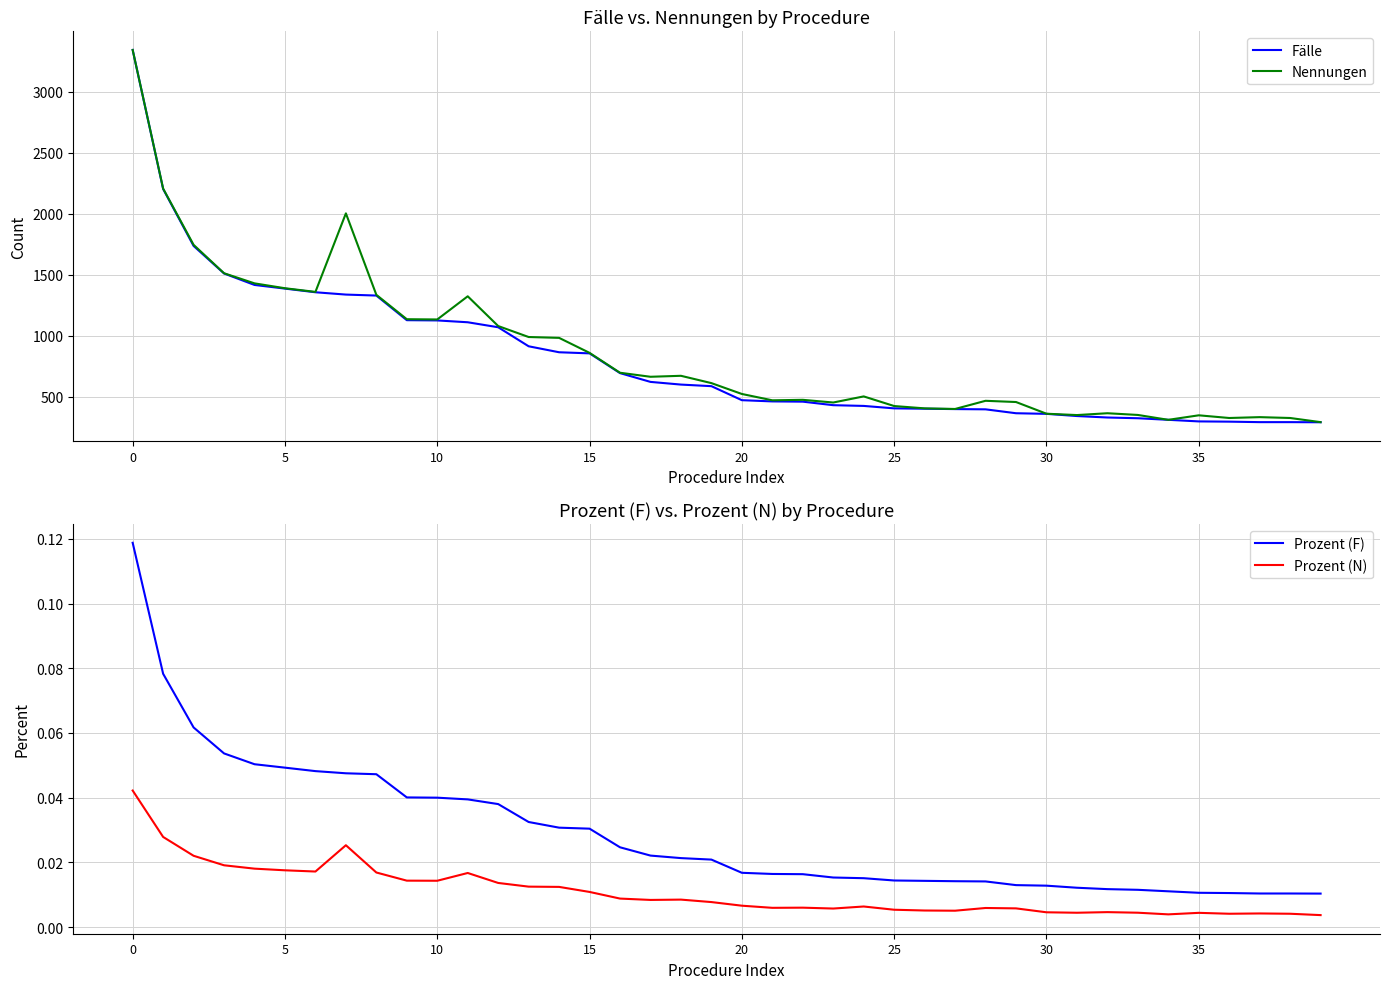

Rank the series at 20 from highest to lowest value.

Nennungen, Fälle, Prozent (F), Prozent (N)